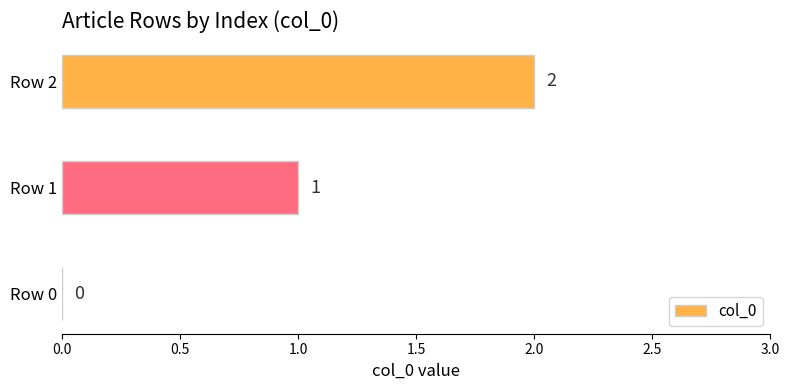

At which label is the value closest to 1?

Row 1